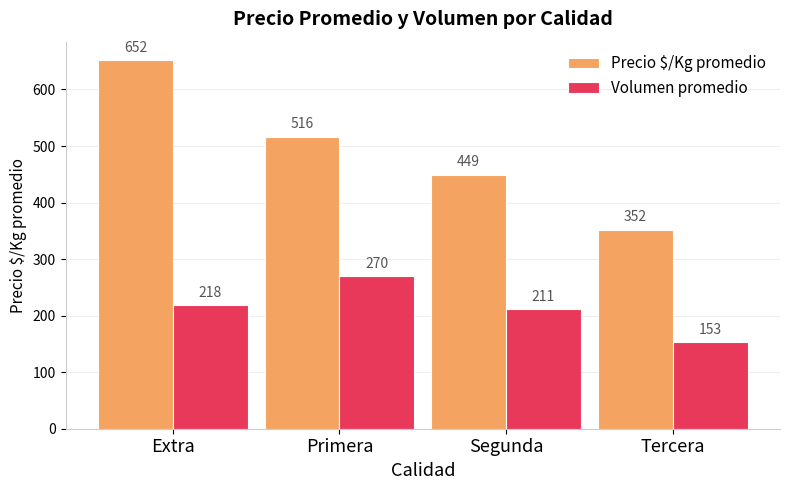

List the series in order of their peak value, highest first.

Precio $/Kg promedio, Volumen promedio